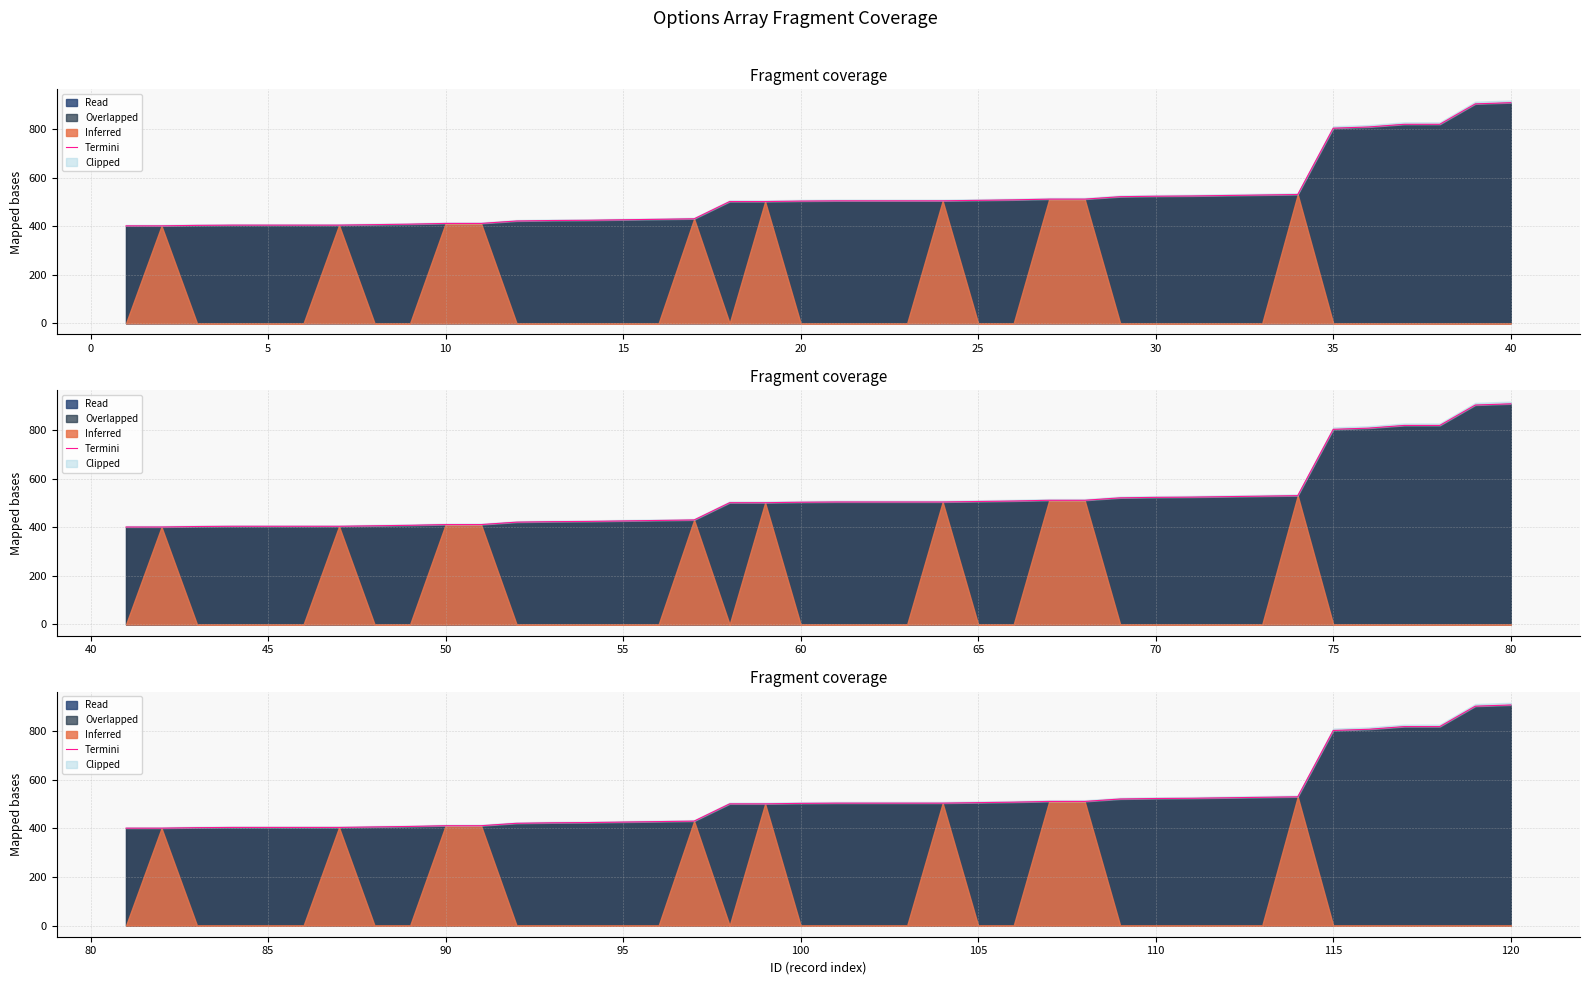

What is the greatest value displayed?

908.0